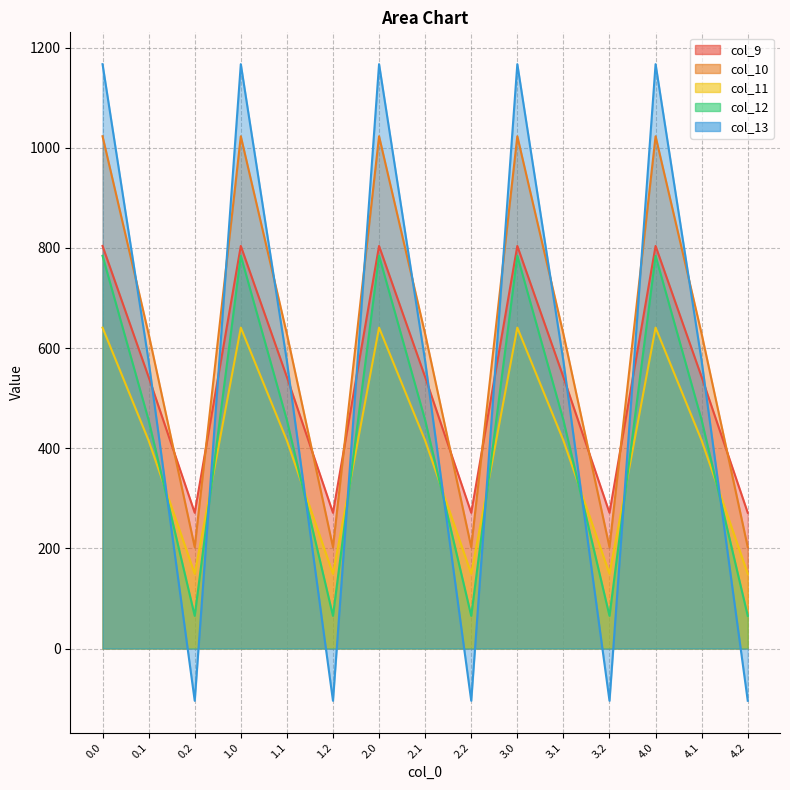

What is the minimum value for col_9?

271.1